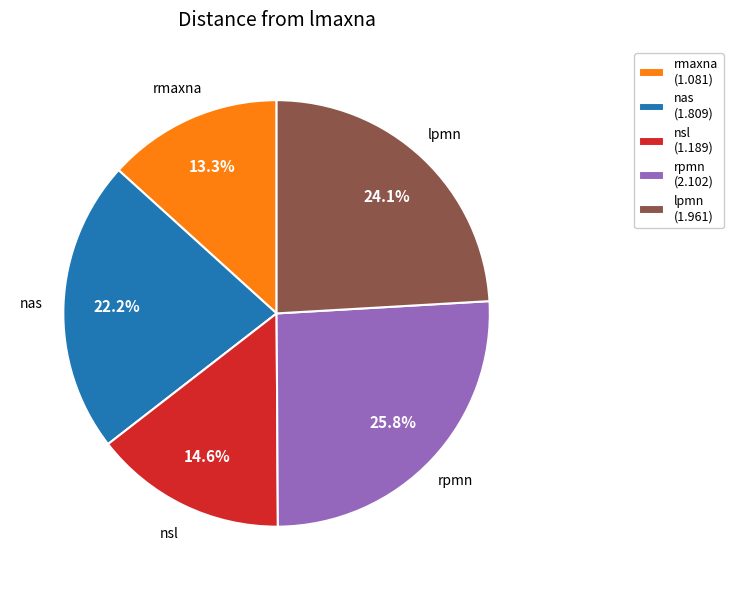

Does any single category account for the majority?

No